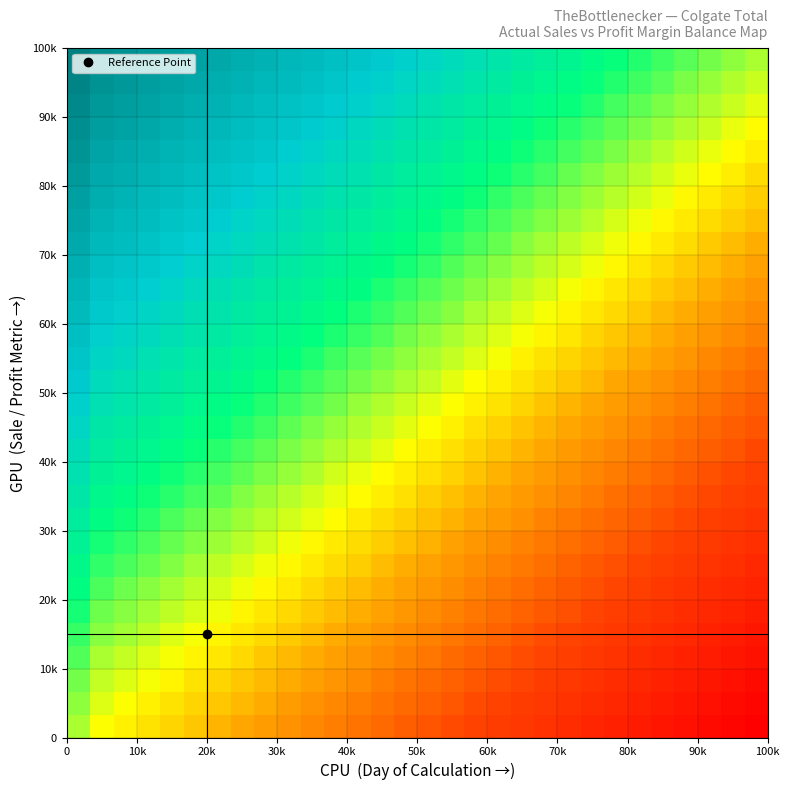

At how many categories does at least one series exceed 0?

29